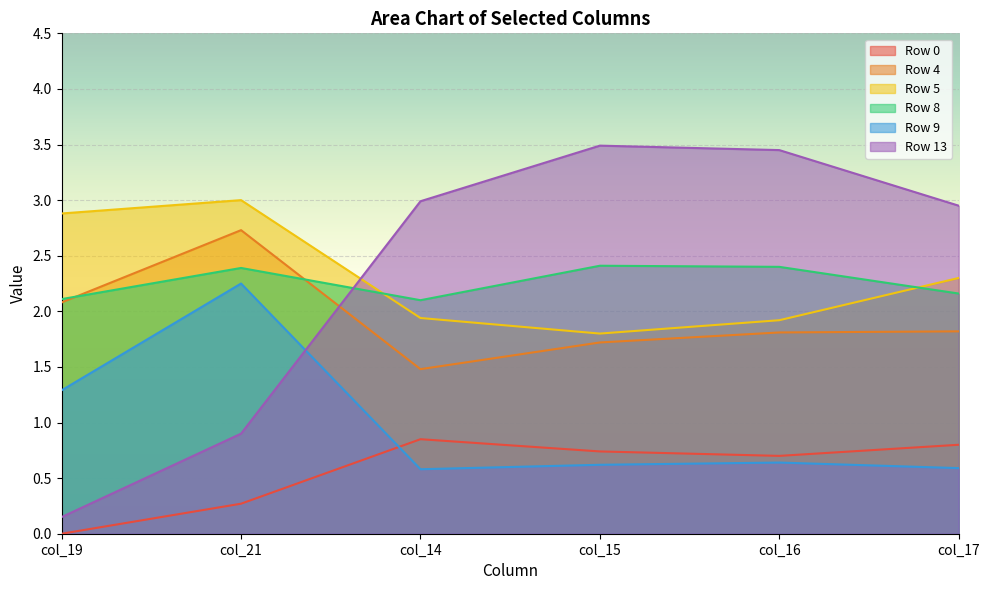

What is the difference between the second highest and minimum values in the Row 5 series?

1.1